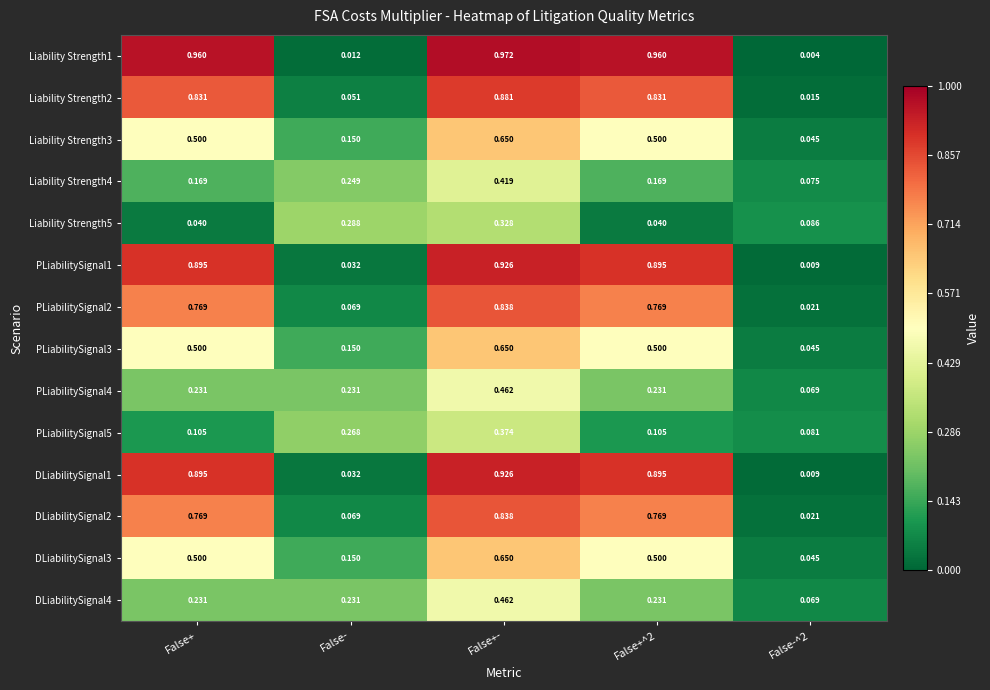

At how many categories does at least one series exceed 0?

5